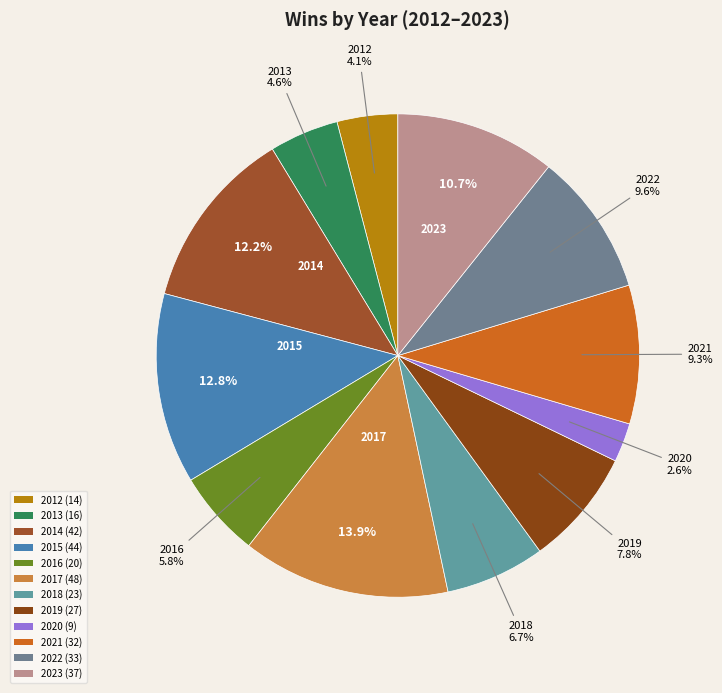

To the nearest percent, what is the combined percentage of 2014 and 2013?

17%